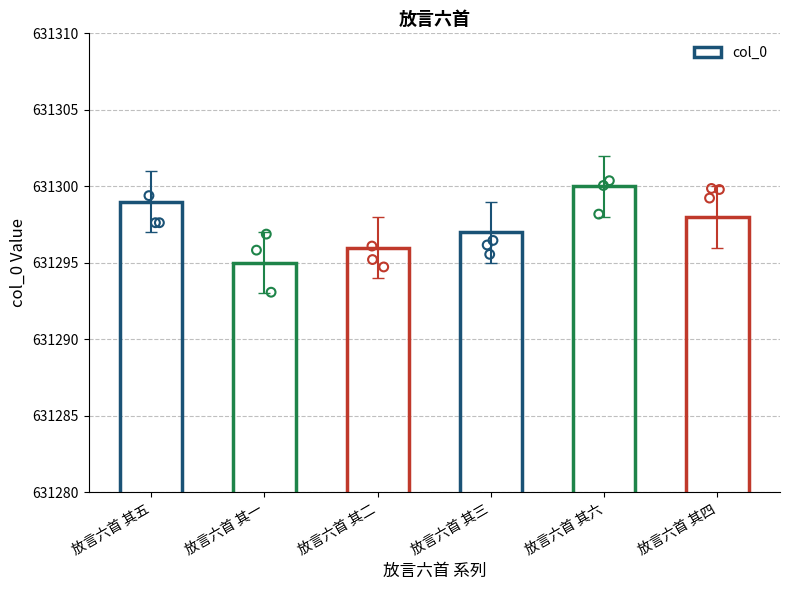

What is the change in value from 放言六首 其五 to 放言六首 其二?

-3